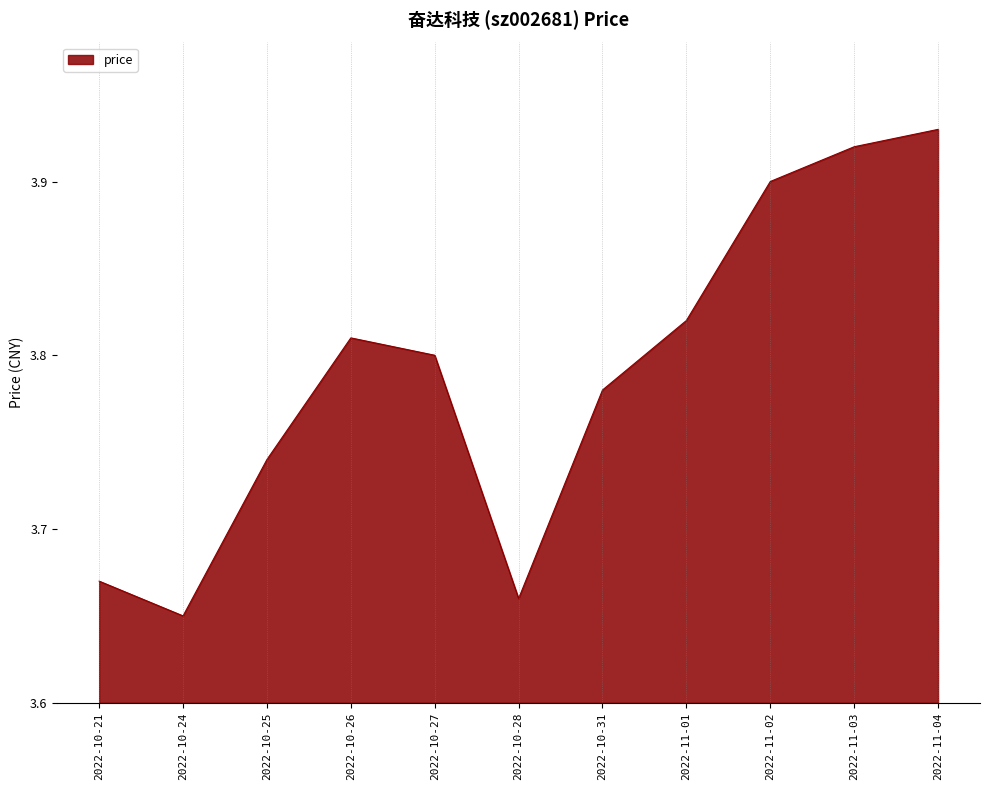

At which category does the chart reach its minimum across all series?

2022-10-24